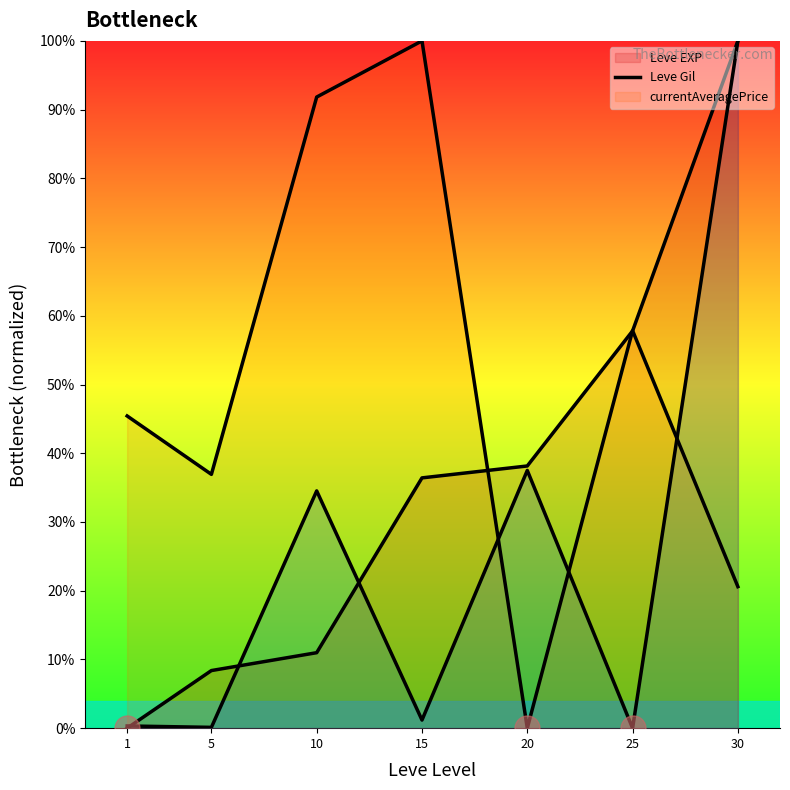

What is the maximum value shown in the chart?

1.0